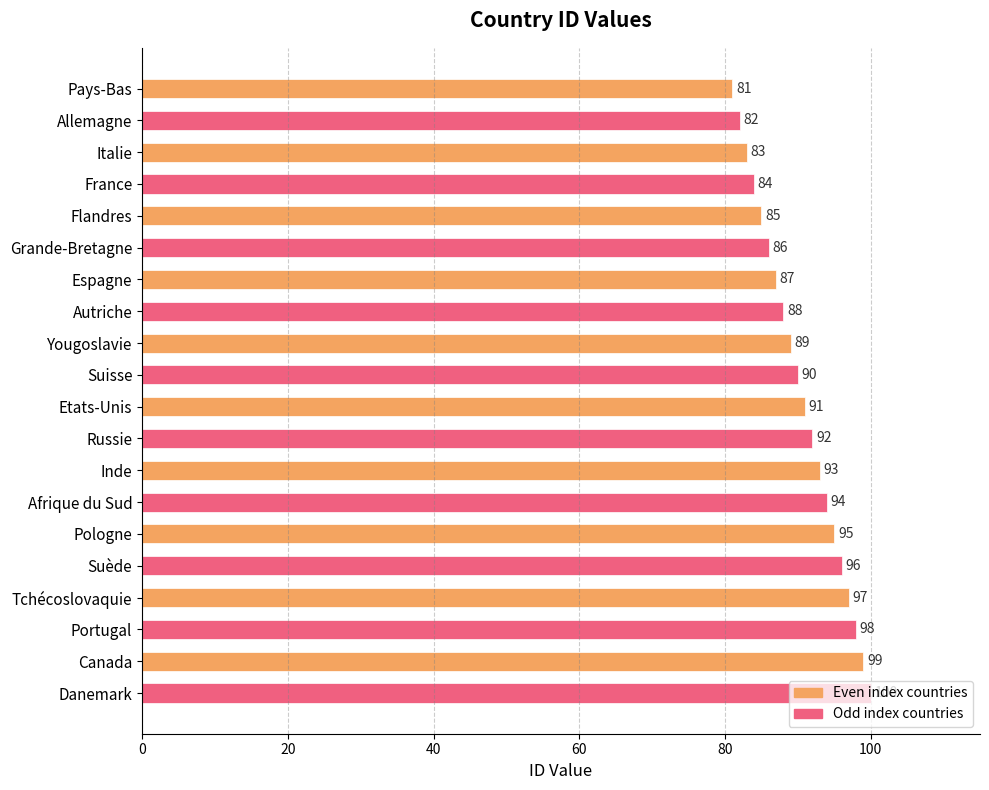

What is the smallest value displayed?

81